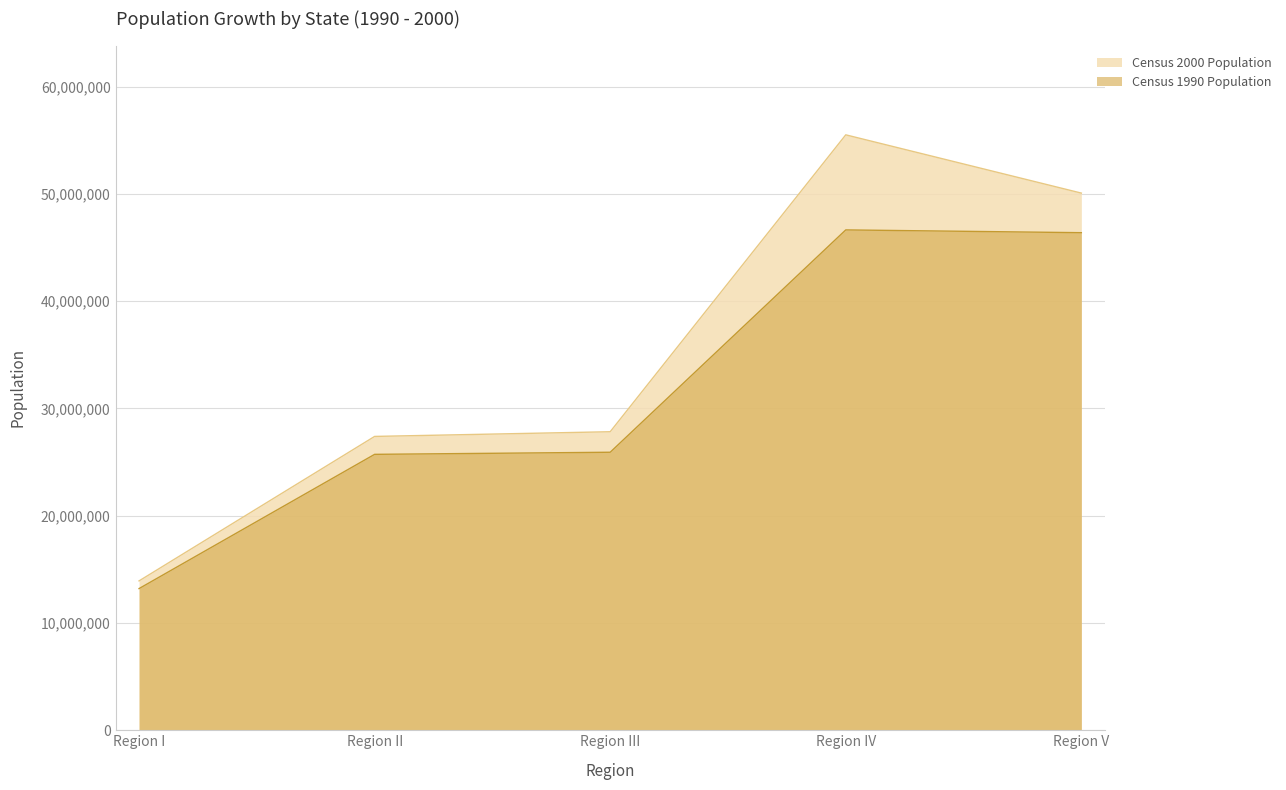

Is the value of Census 2000 Population at Region III greater than the value of Census 1990 Population at Region III?

Yes